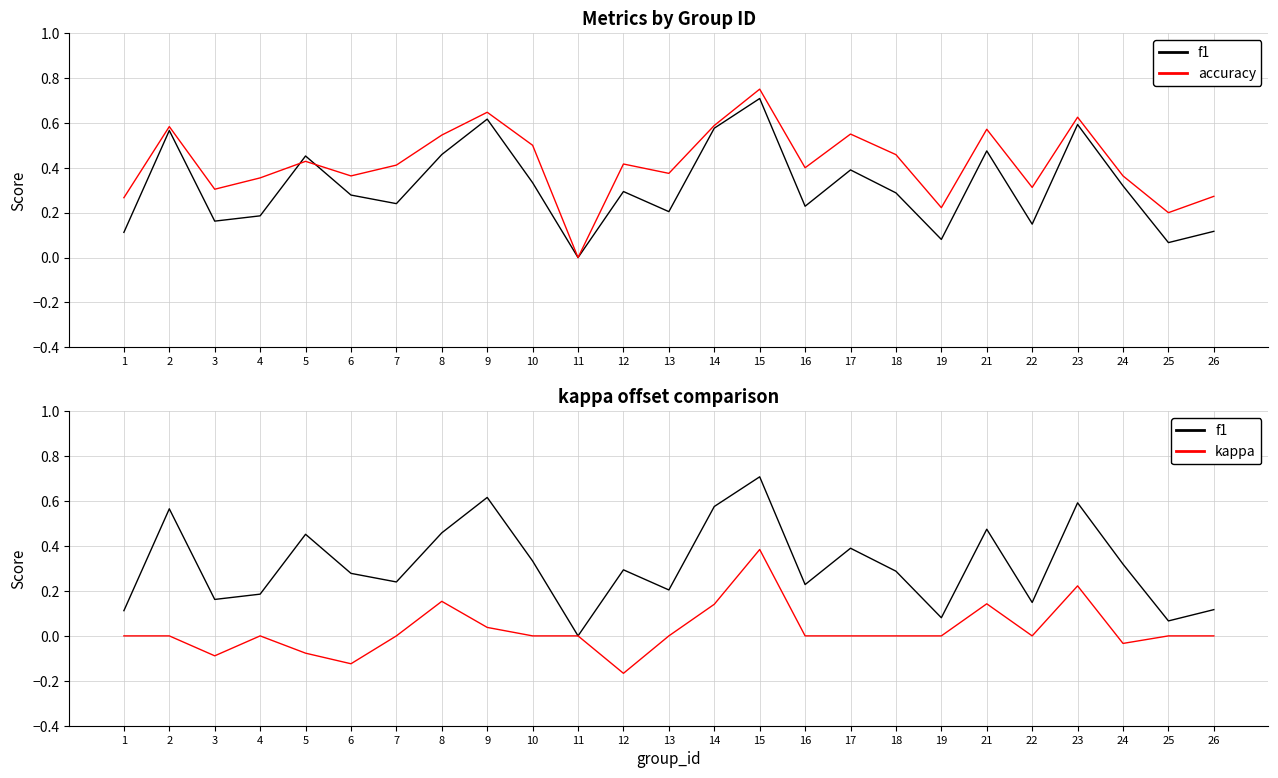

How many intersections are there between f1 and accuracy?

2